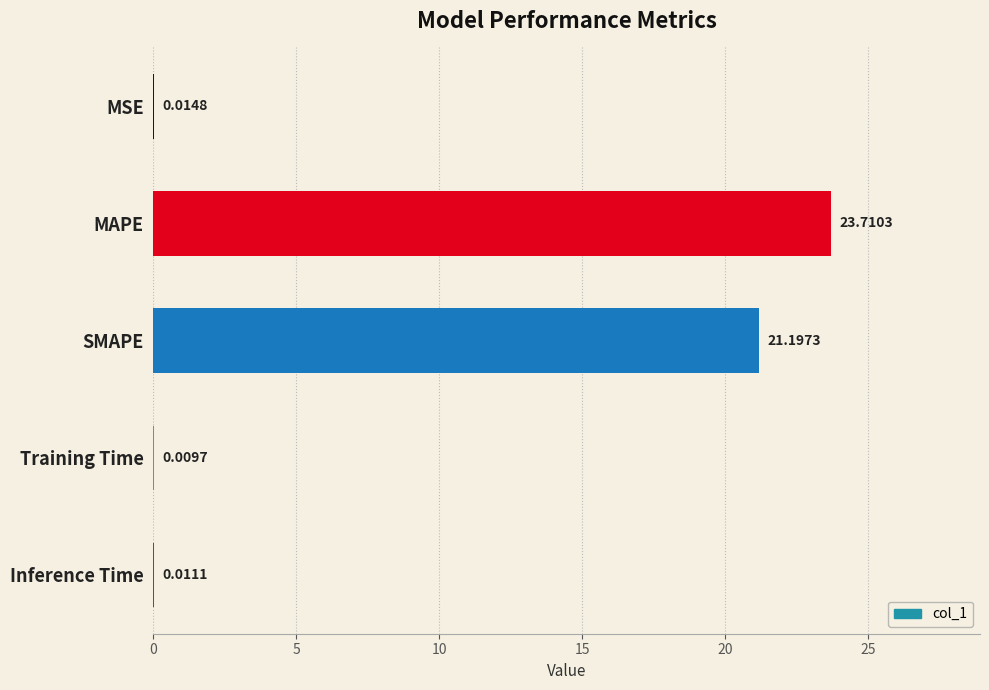

What is the sum of all values?

44.9